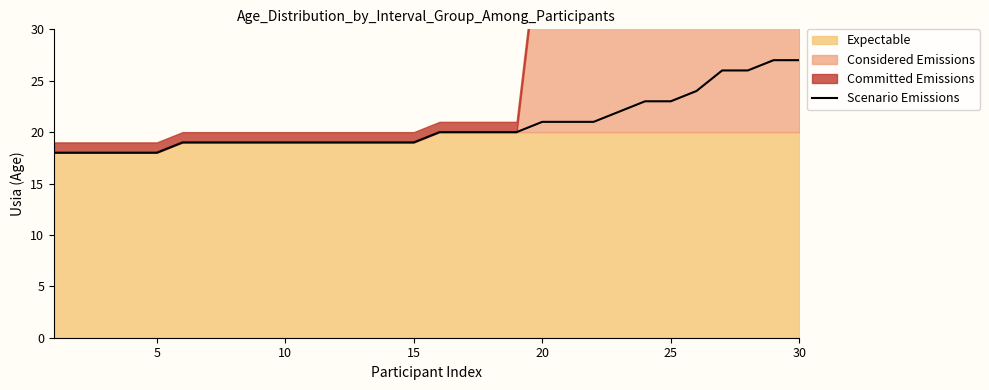

The Scenario Emissions series shows 19 at 10. True or false?

True